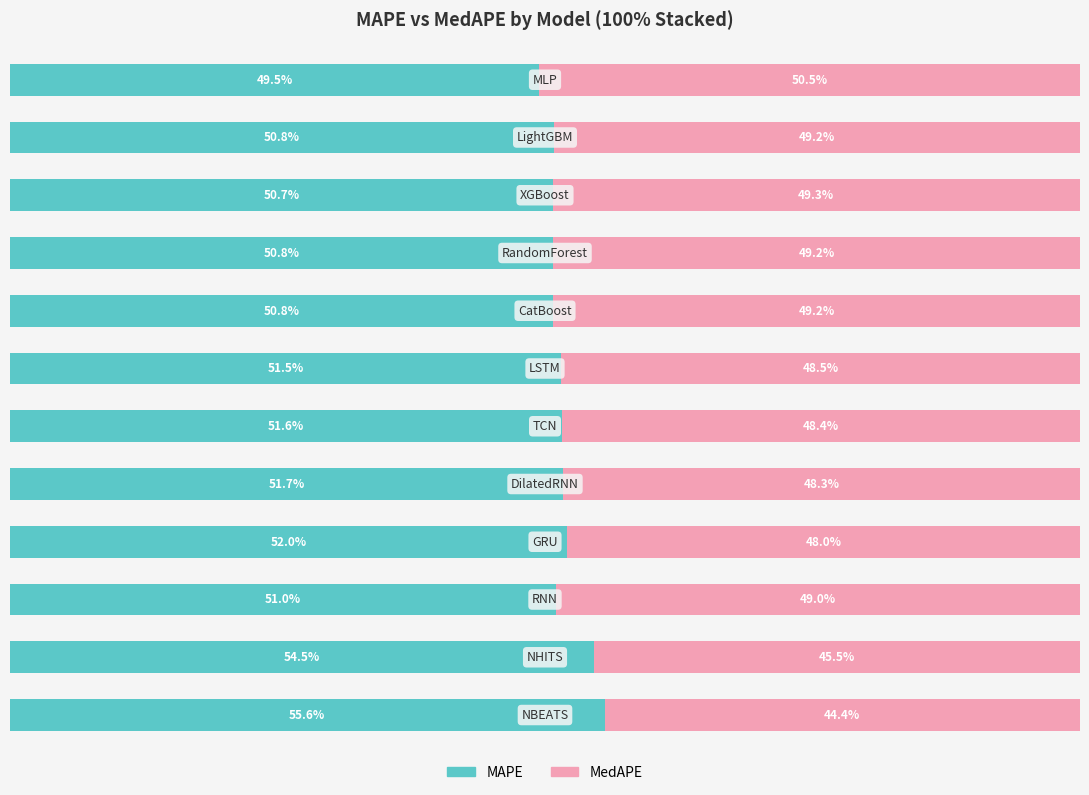

What is the value of the MAPE bar at the 12th from the left?

49.5